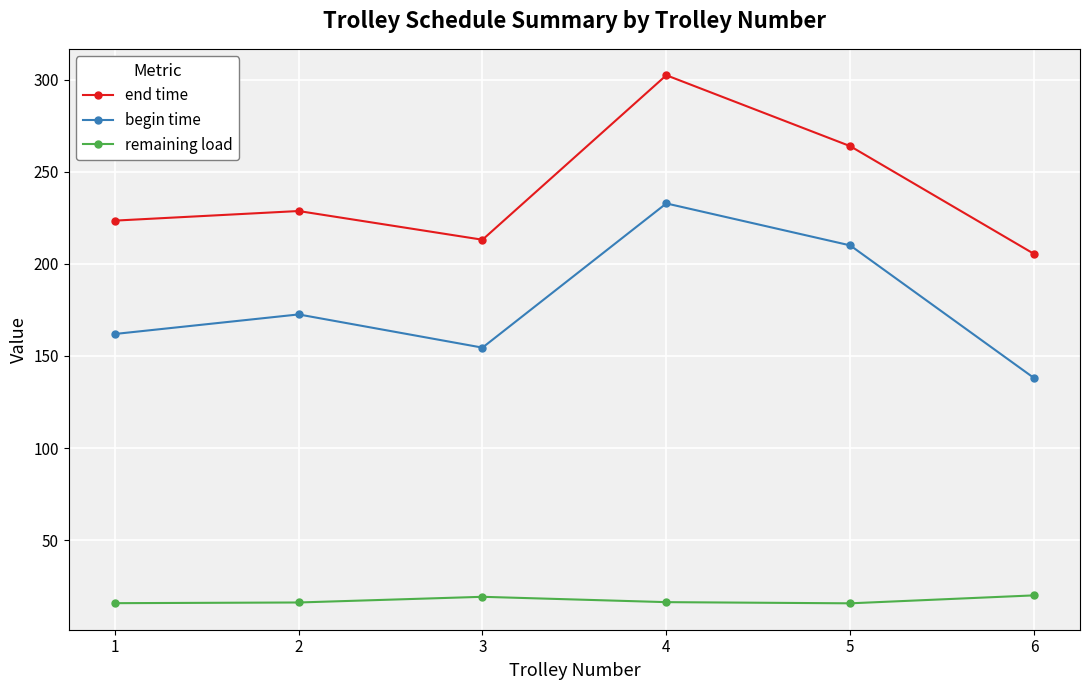

List the series in order of their overall mean, highest first.

end time, begin time, remaining load